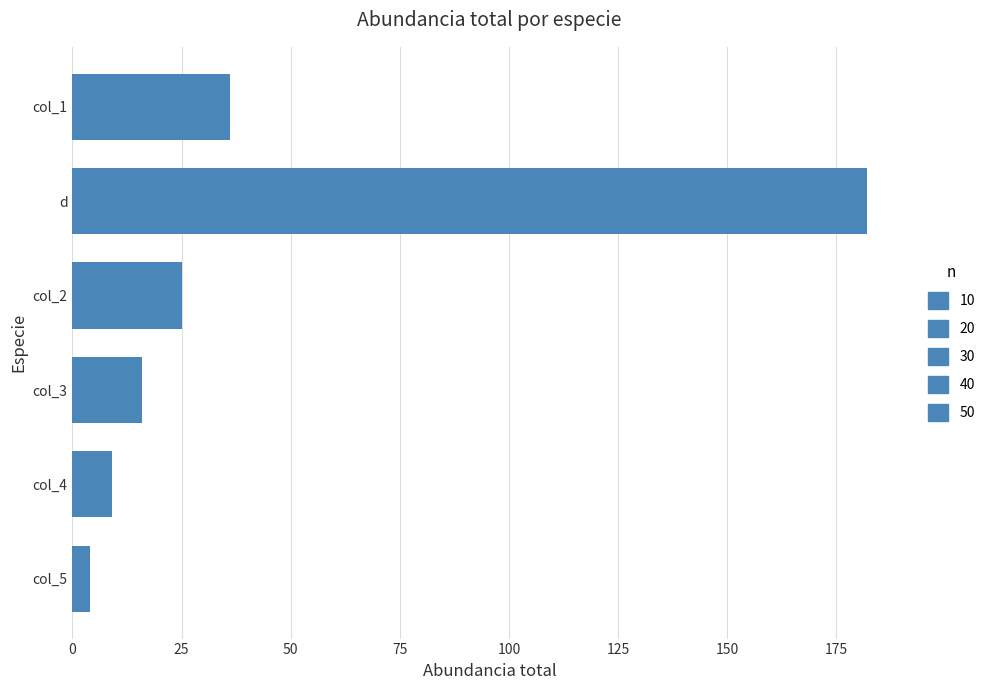

Rank the categories by value from lowest to highest.

col_5, col_4, col_3, col_2, col_1, d